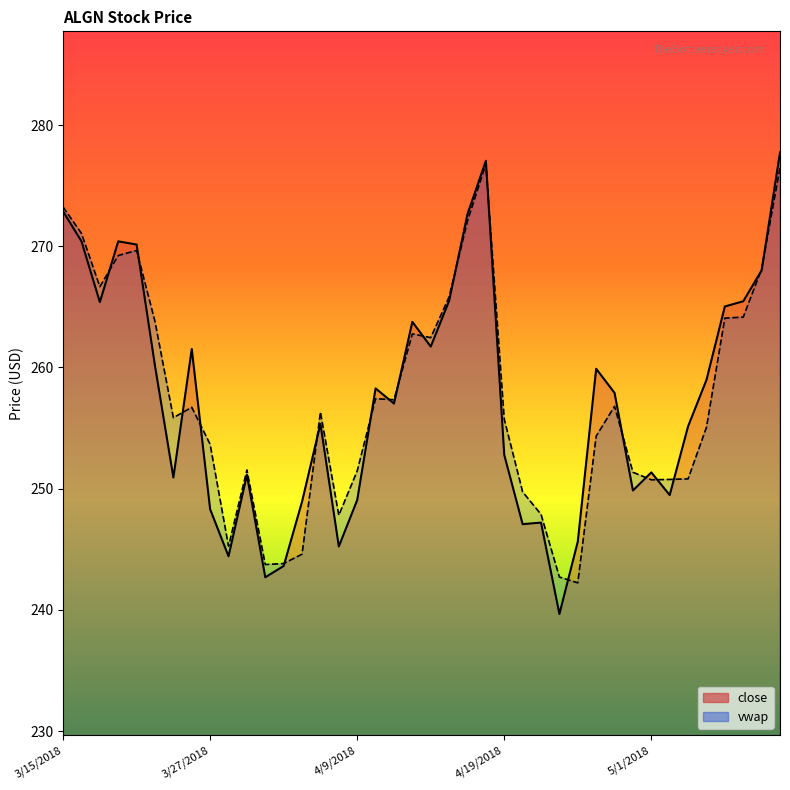

How many lines are shown in the chart?

2